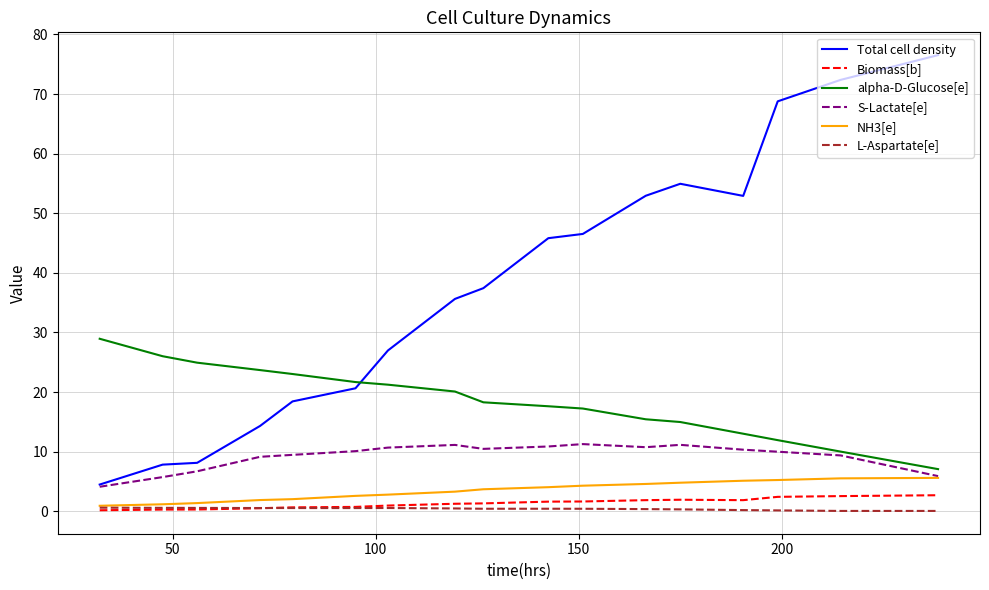

Which series has the largest range (max minus min)?

Total cell density